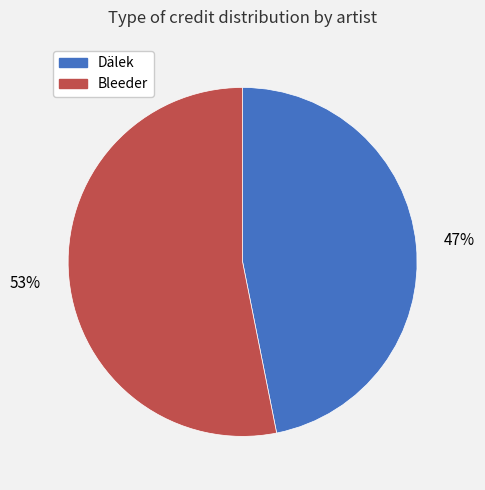

Which slice is the smallest?

Dälek